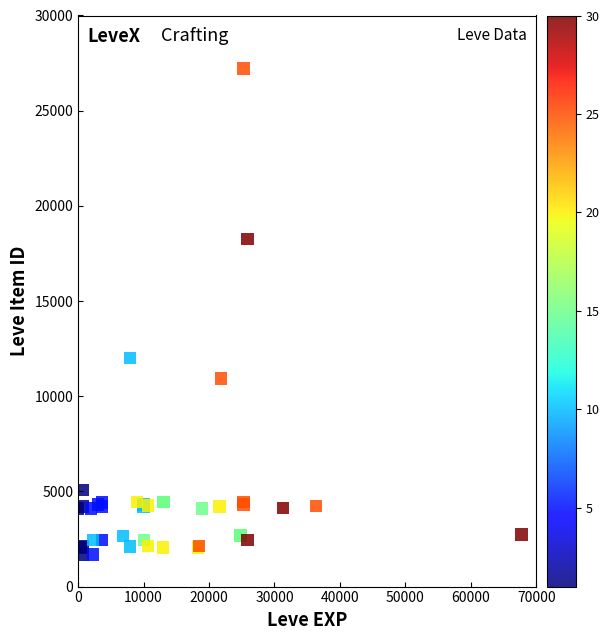

What Y value in the scatter plot is closest to 14448?

12018